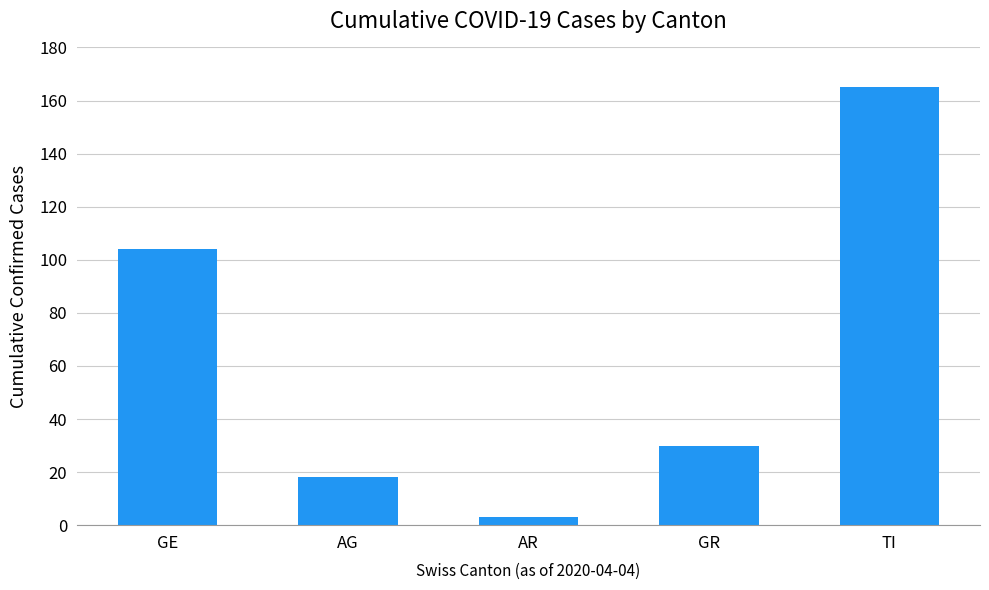

What is the difference between the second highest and minimum values?

101